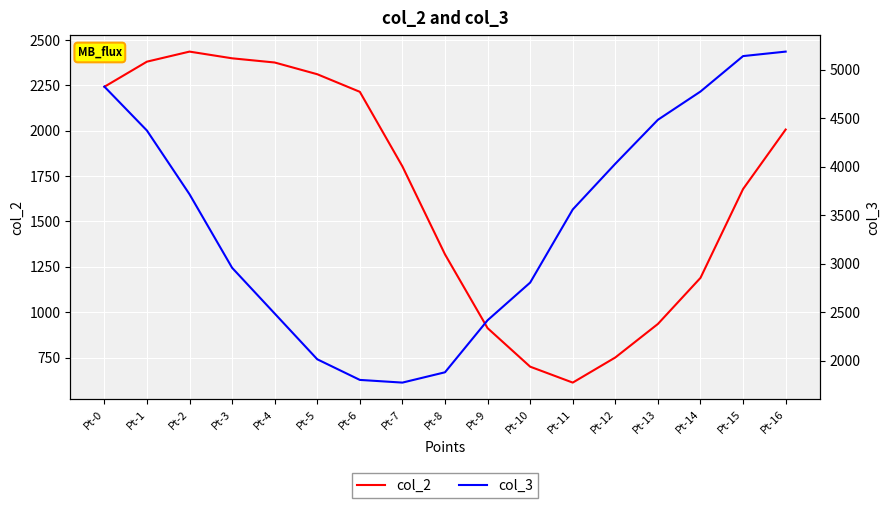

Where does the col_3 series first go above 3559?

Pt-0